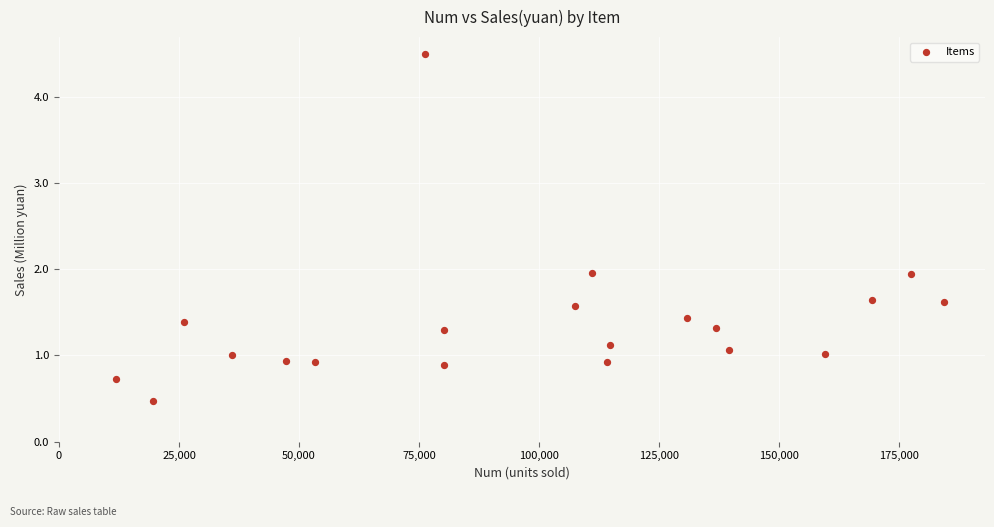

What is the range of X values (max minus min)?

172508.0